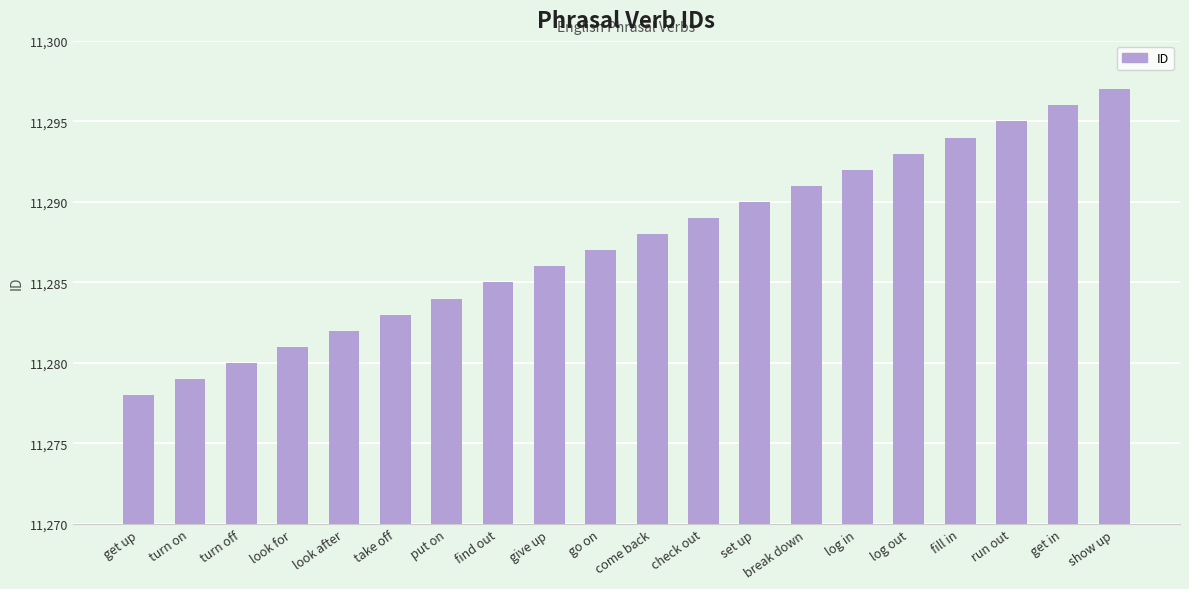

Which label corresponds to the largest value in the chart?

show up